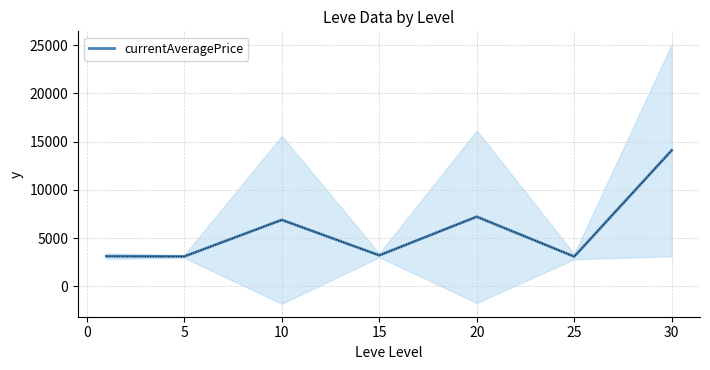

What is the minimum value for currentAveragePrice?

3095.8